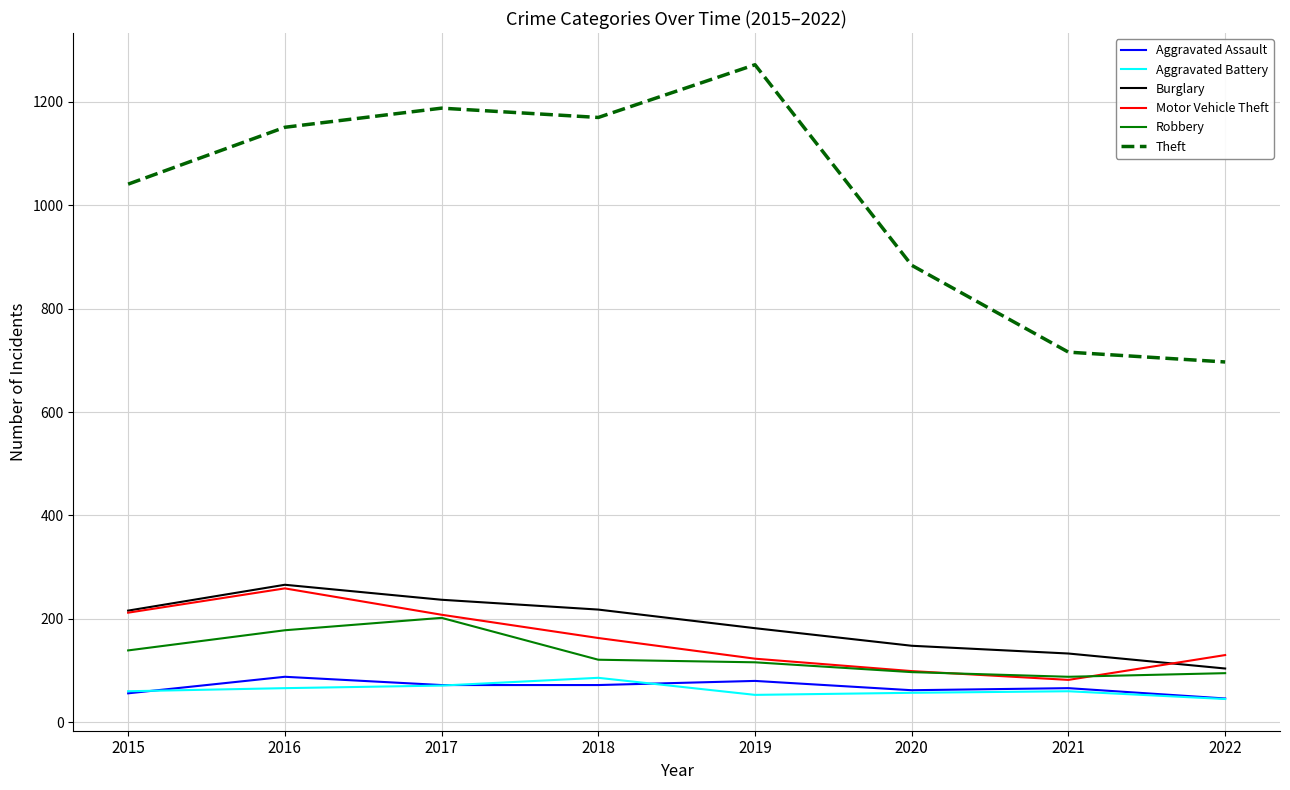

Is it true that Burglary equals 156 at 2022?

False